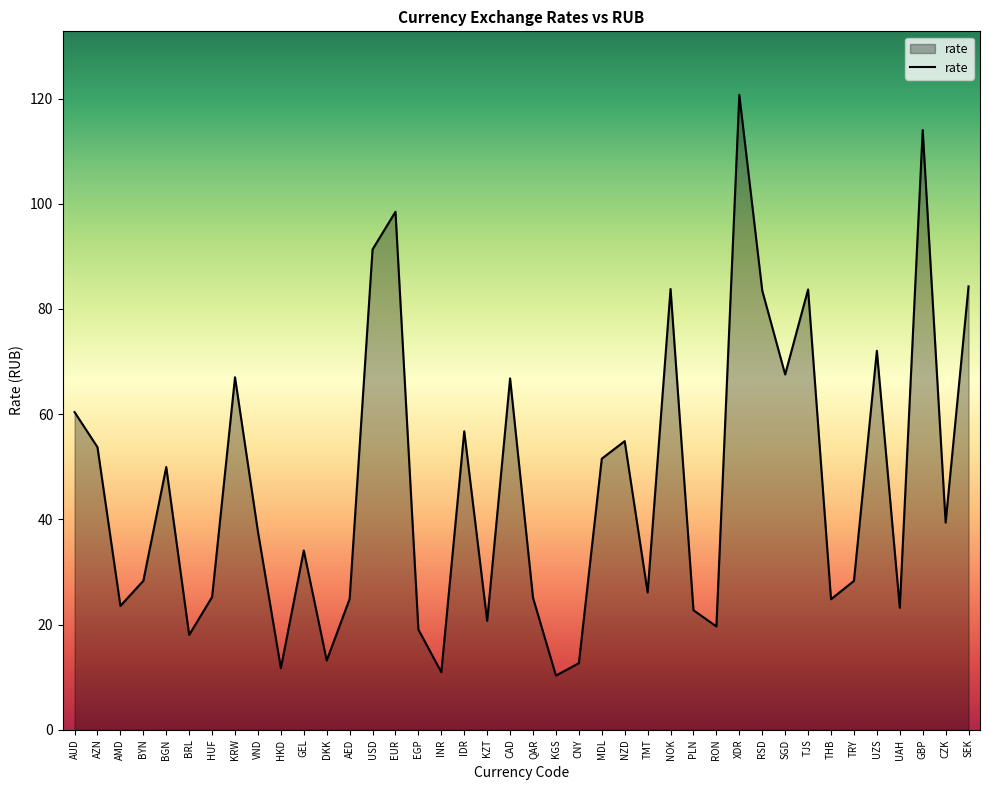

Where does the data first go above 37?

AUD